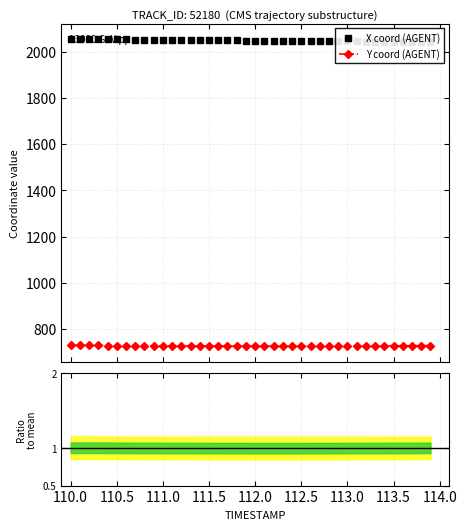

What is the lowest value of the Y coord (AGENT) series?

725.2